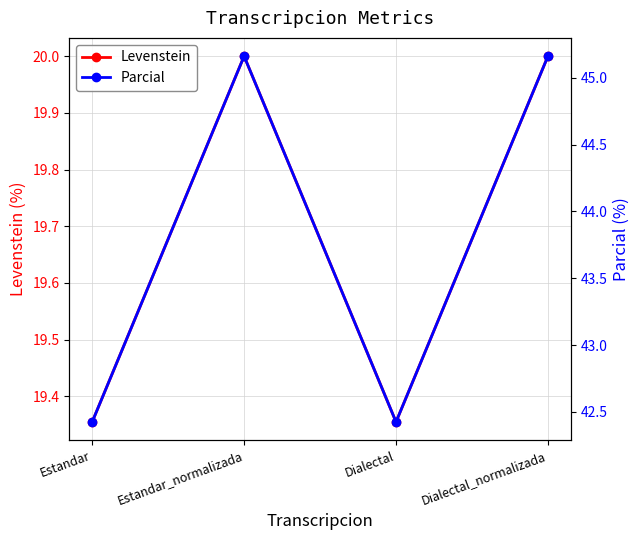

True or false: Levenstein and Parcial cross at least once.

False